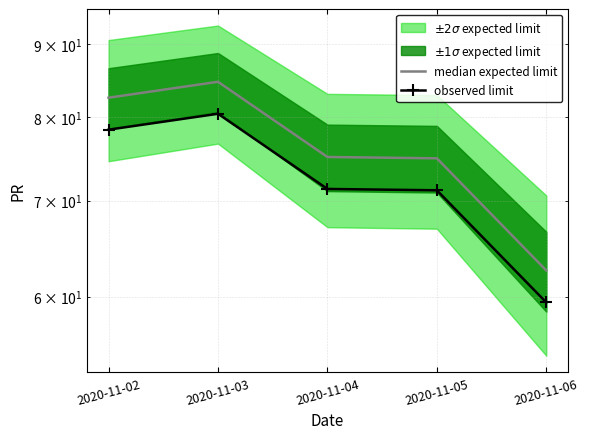

What is the approximate value of observed limit at 2020-11-05?

71.2